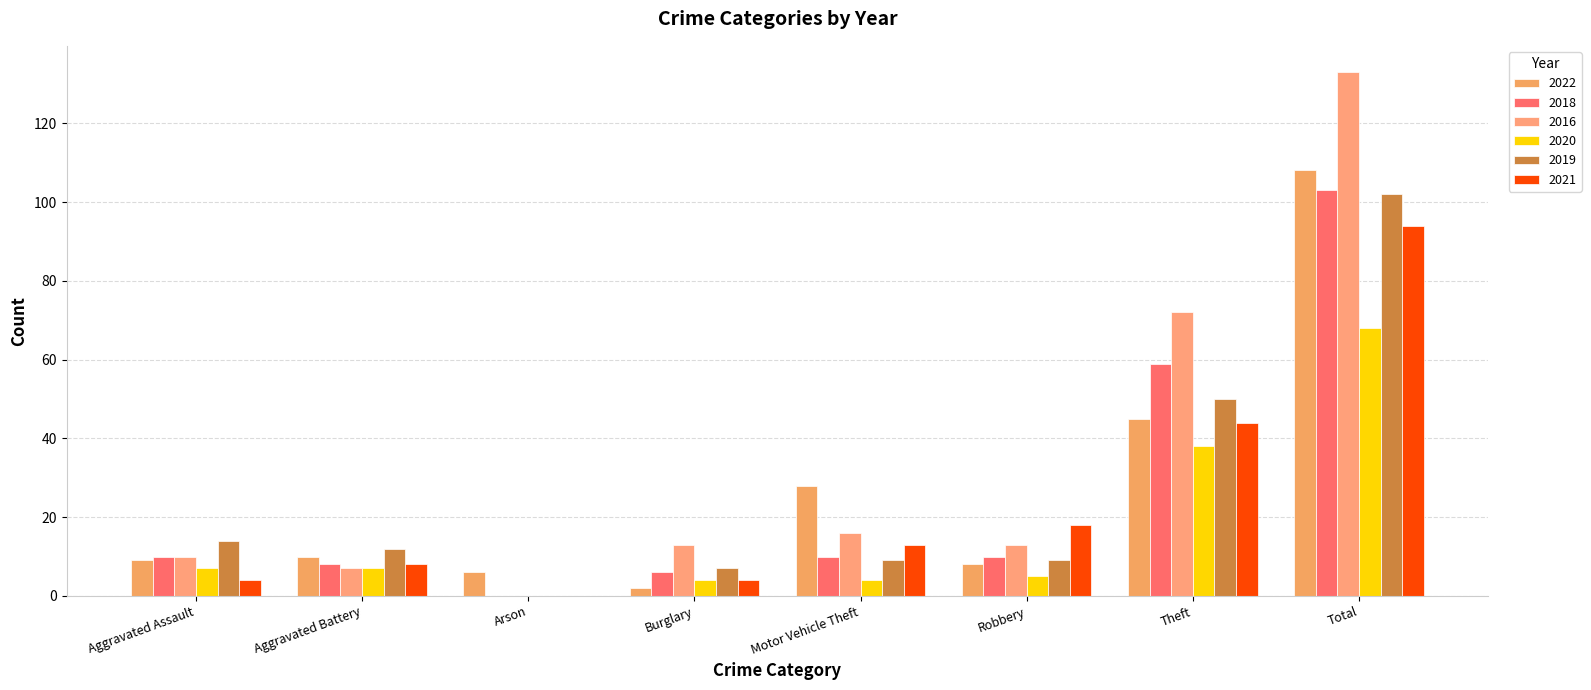

Reading right to left, transcribe all the data shown in this chart.

2022: Total=108	Theft=45	Robbery=8	Motor Vehicle Theft=28	Burglary=2	Arson=6	Aggravated Battery=10	Aggravated Assault=9
2018: Total=103	Theft=59	Robbery=10	Motor Vehicle Theft=10	Burglary=6	Arson=0	Aggravated Battery=8	Aggravated Assault=10
2016: Total=133	Theft=72	Robbery=13	Motor Vehicle Theft=16	Burglary=13	Arson=0	Aggravated Battery=7	Aggravated Assault=10
2020: Total=68	Theft=38	Robbery=5	Motor Vehicle Theft=4	Burglary=4	Arson=0	Aggravated Battery=7	Aggravated Assault=7
2019: Total=102	Theft=50	Robbery=9	Motor Vehicle Theft=9	Burglary=7	Arson=0	Aggravated Battery=12	Aggravated Assault=14
2021: Total=94	Theft=44	Robbery=18	Motor Vehicle Theft=13	Burglary=4	Arson=0	Aggravated Battery=8	Aggravated Assault=4